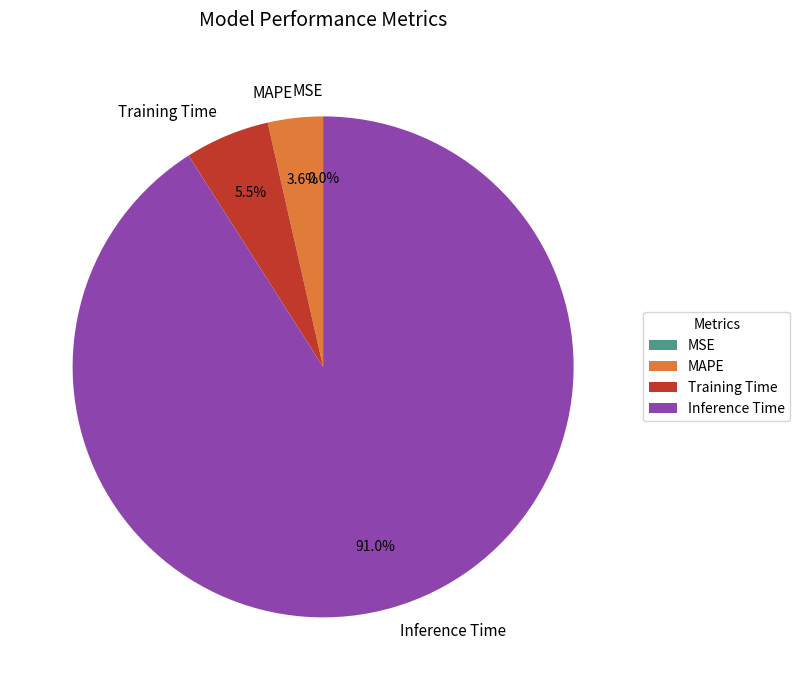

Which slice is the largest?

Inference Time